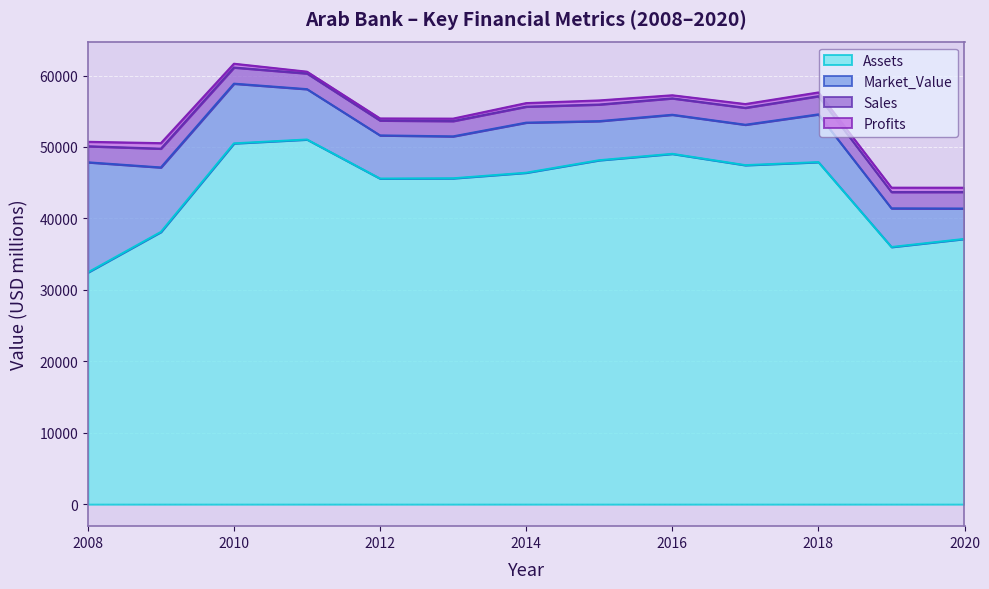

Where does the Profits series first go above 523?

2008